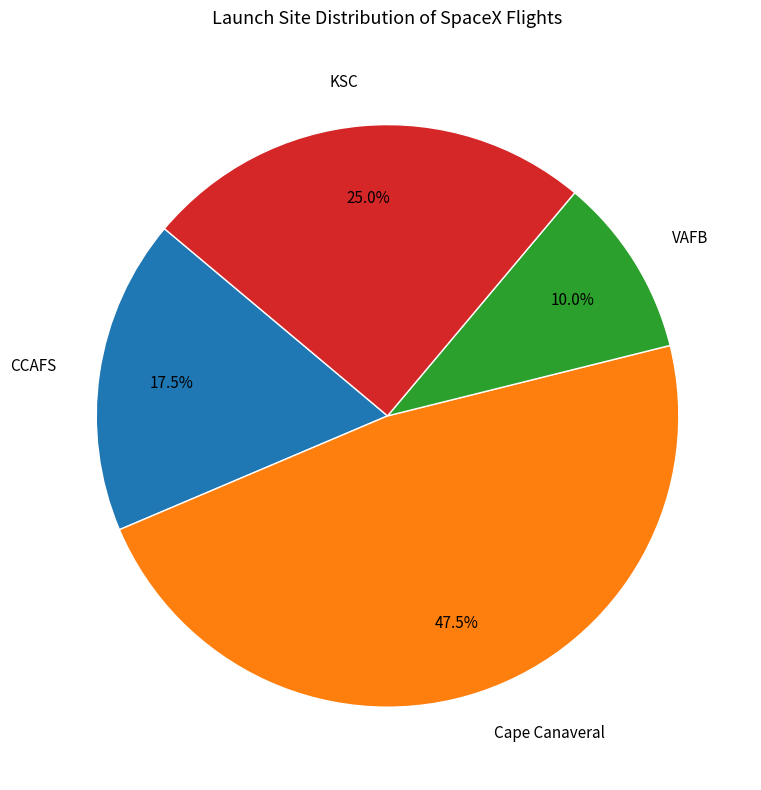

Is there any slice that represents more than half of the pie?

No